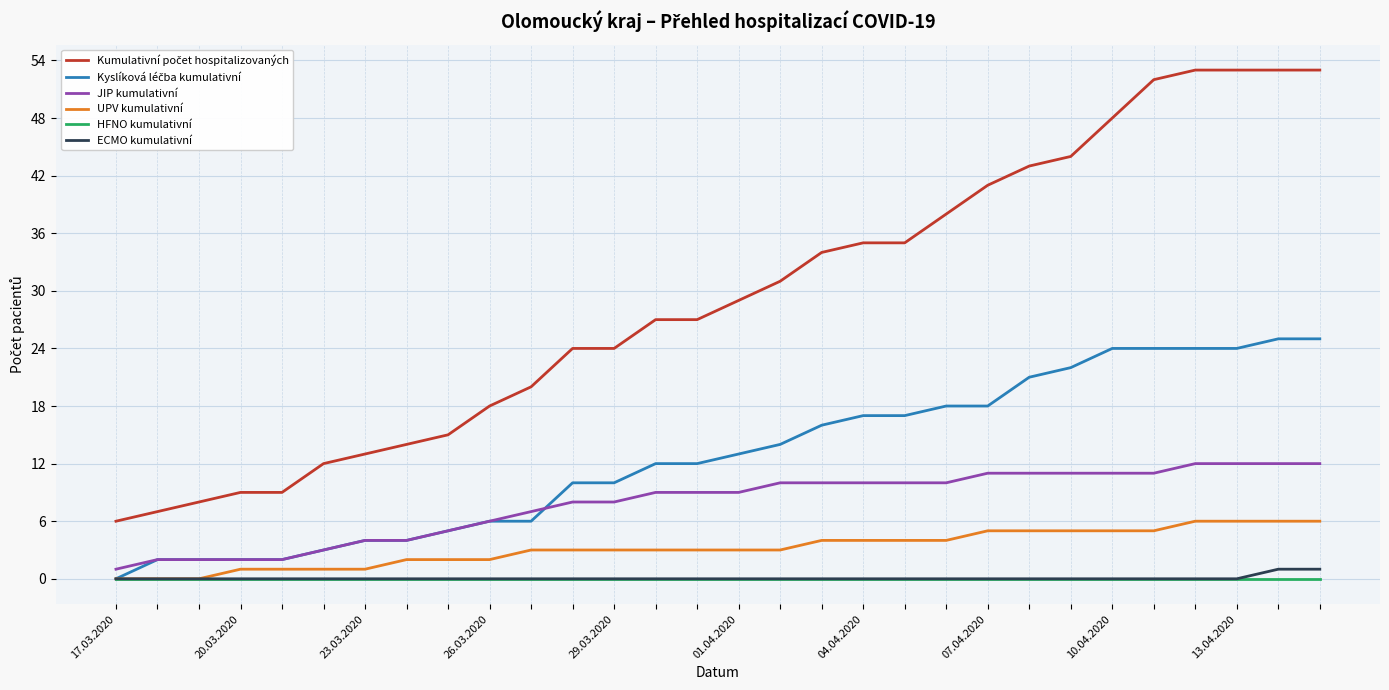

What is the maximum value for JIP kumulativní?

12